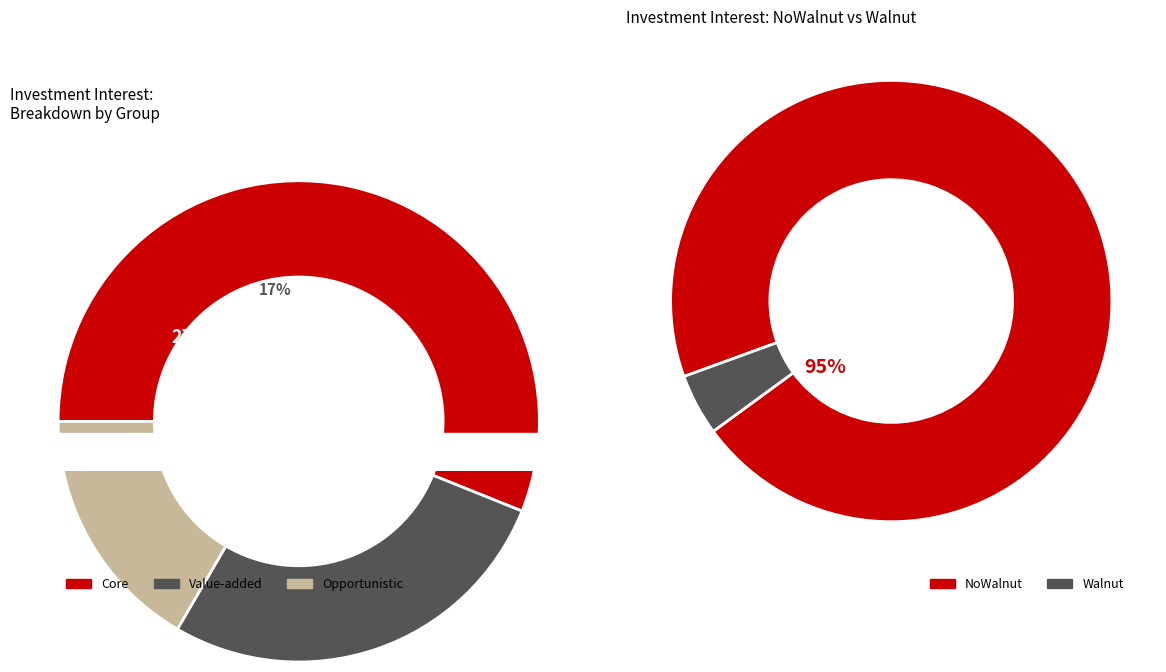

Count the number of slices in the pie.

2